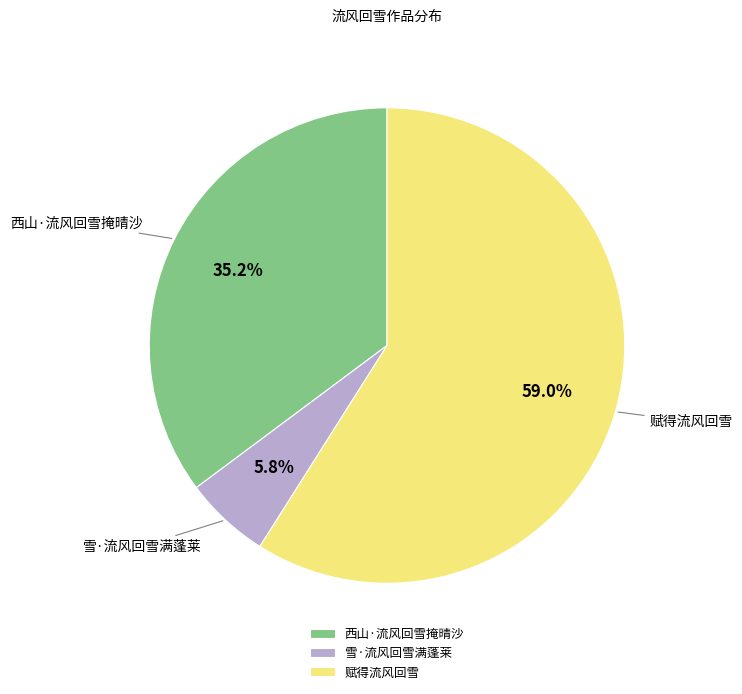

To the nearest percent, what is the average slice percentage?

33%